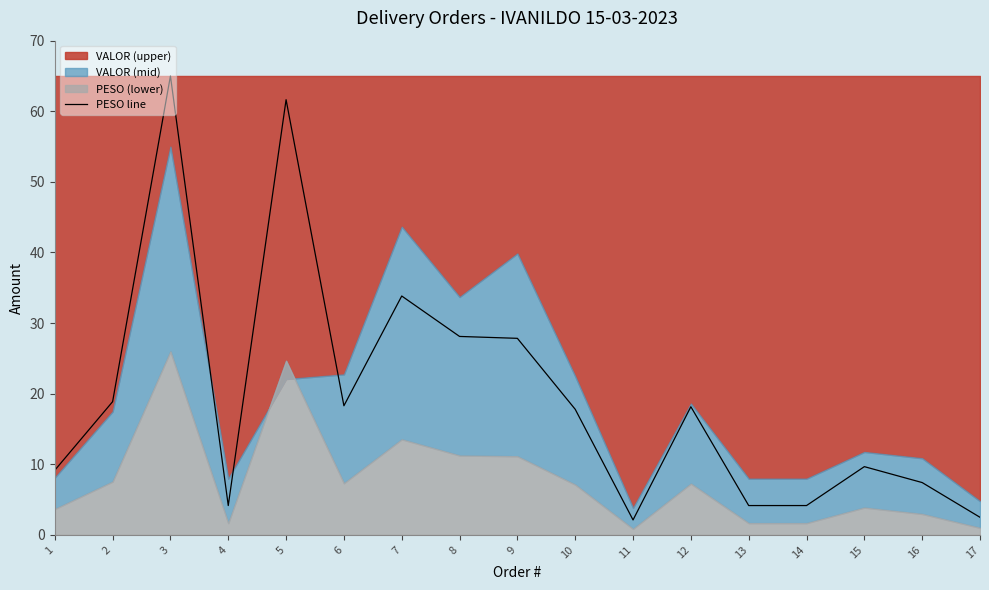

Rank the categories by value from highest to lowest.

3, 5, 7, 8, 9, 2, 6, 12, 10, 15, 1, 16, 4, 13, 14, 17, 11